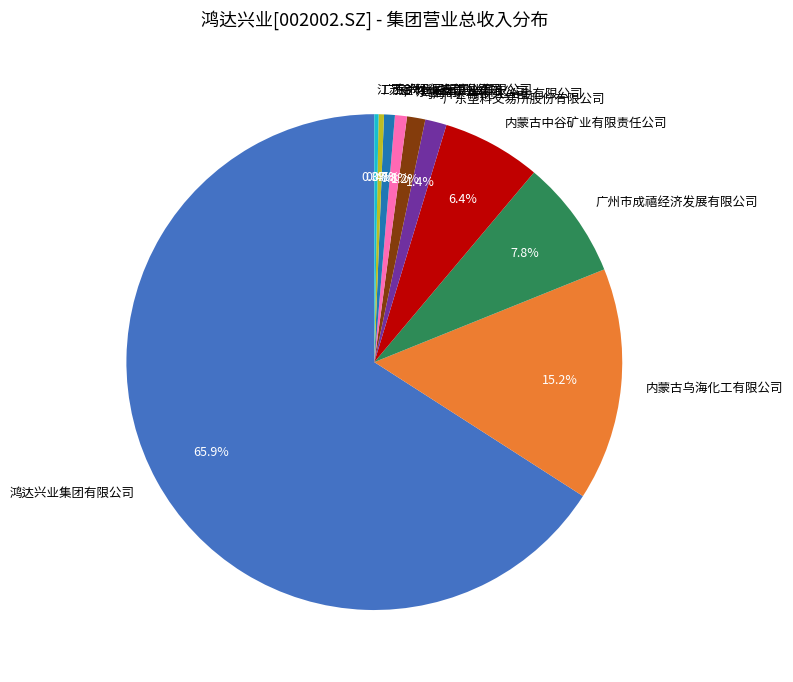

Is there any slice that represents more than half of the pie?

Yes